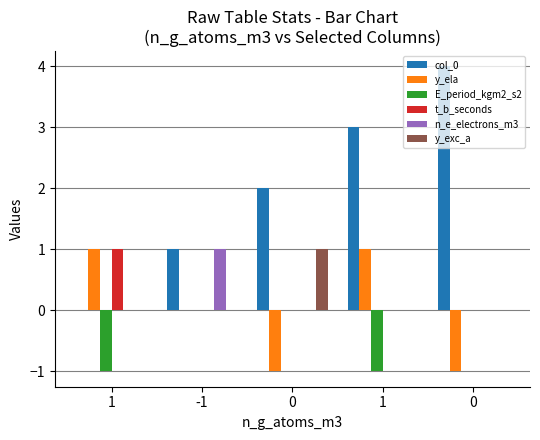

Are the bars horizontal?

No